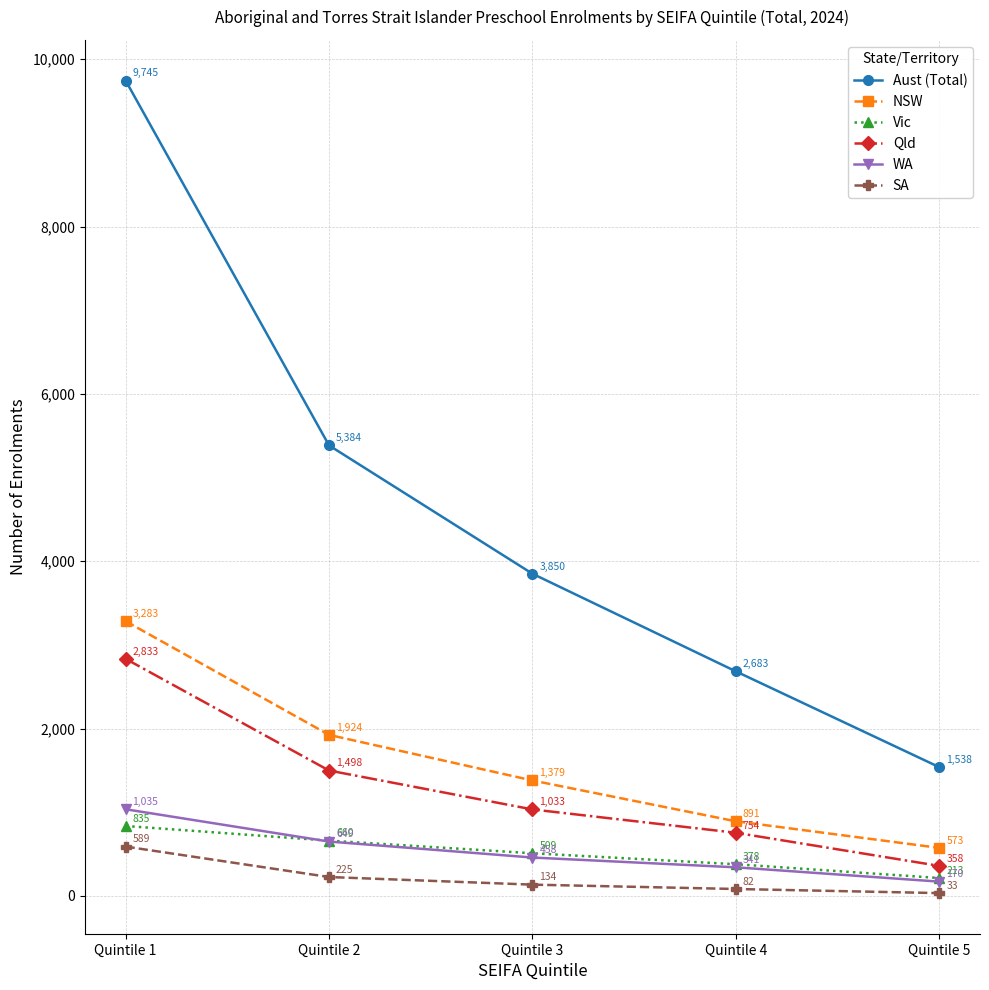

Is the value of WA at Quintile 5 greater than the value of Vic at Quintile 2?

No